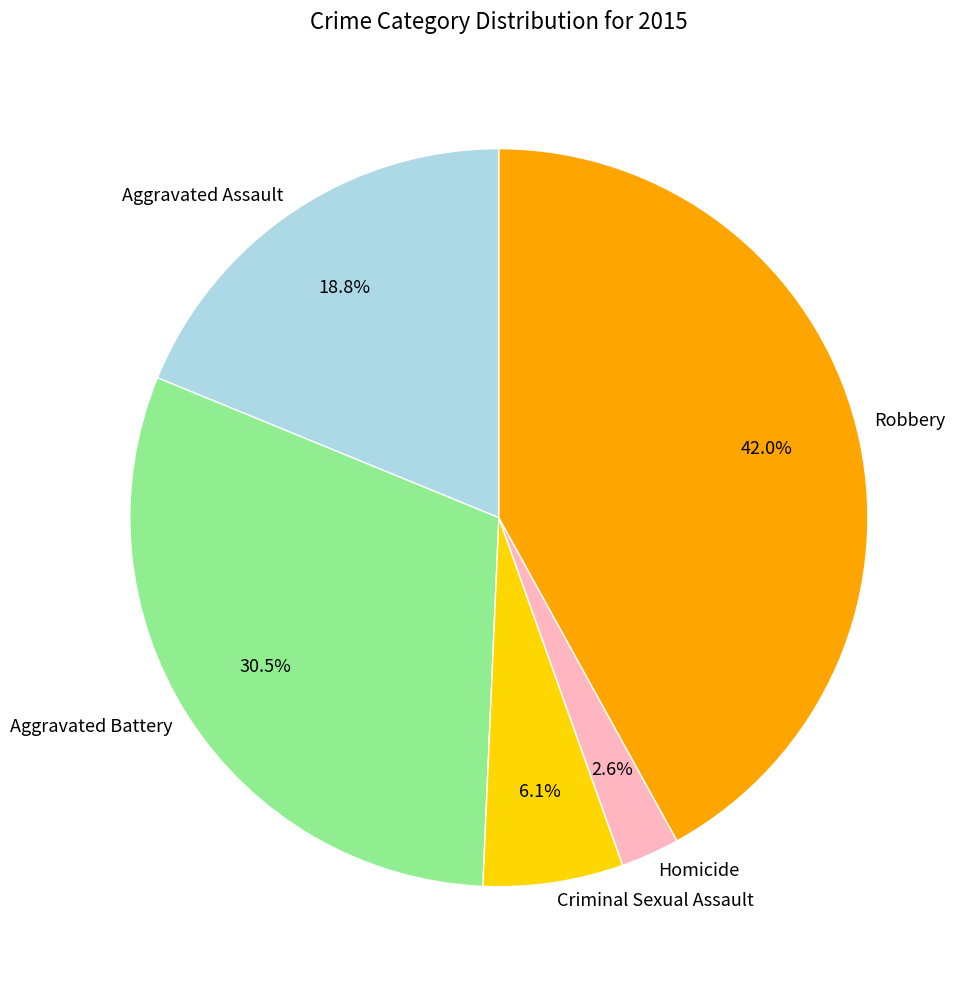

What is the ratio of the value at Robbery to the value at Aggravated Assault?

2.2